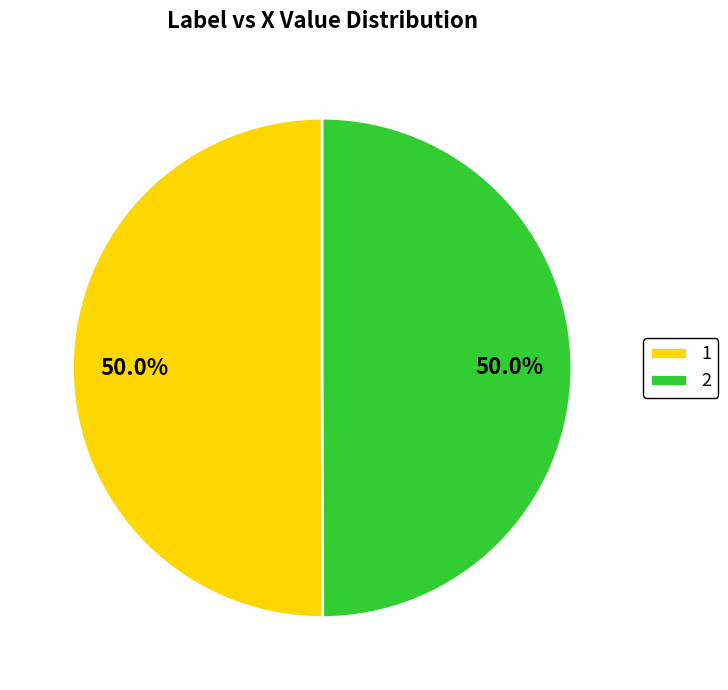

To the nearest percent, what portion does 1 represent?

50%